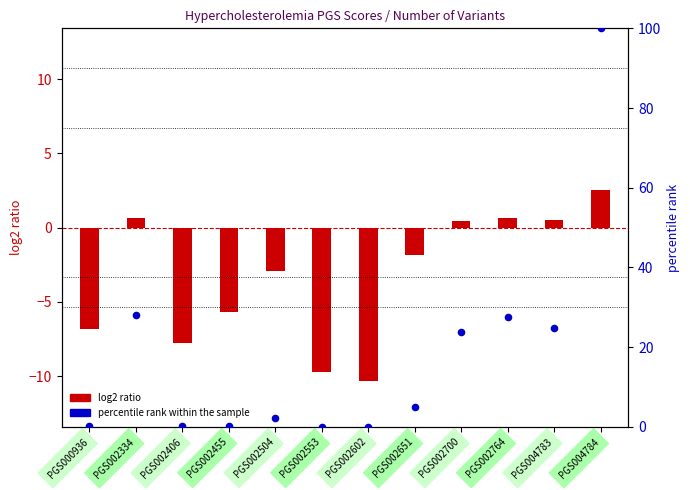

Which series contains the highest Y value?

percentile rank within the sample